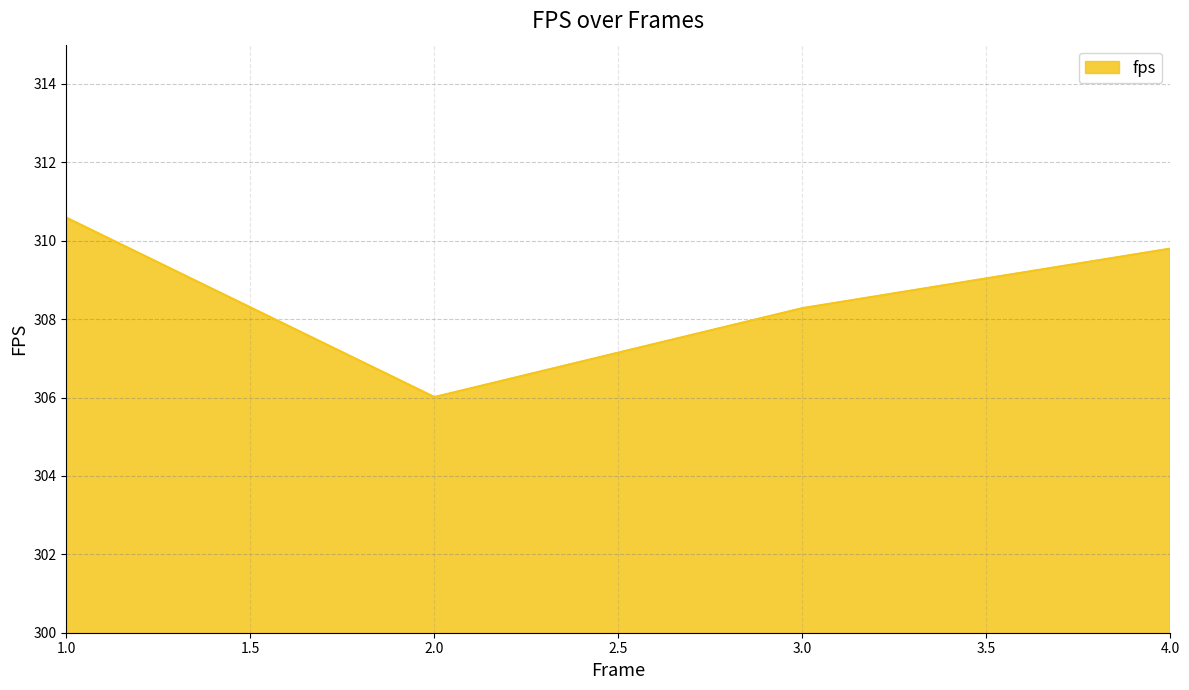

What is the sum of the values at 3.0 and 1.0?

618.9